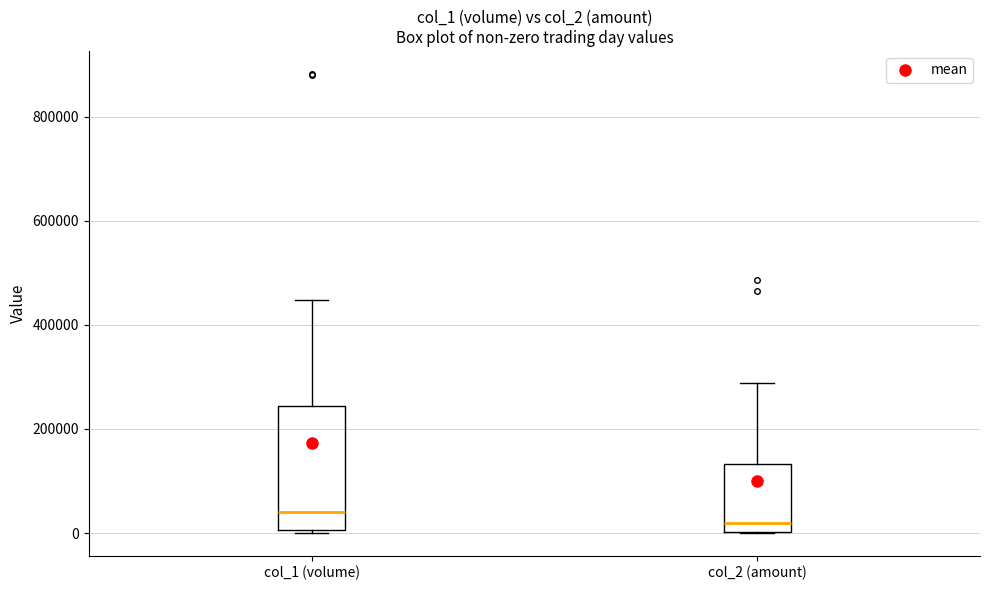

Which box is the tallest, from its lower edge to its upper edge?

col_1 (volume)